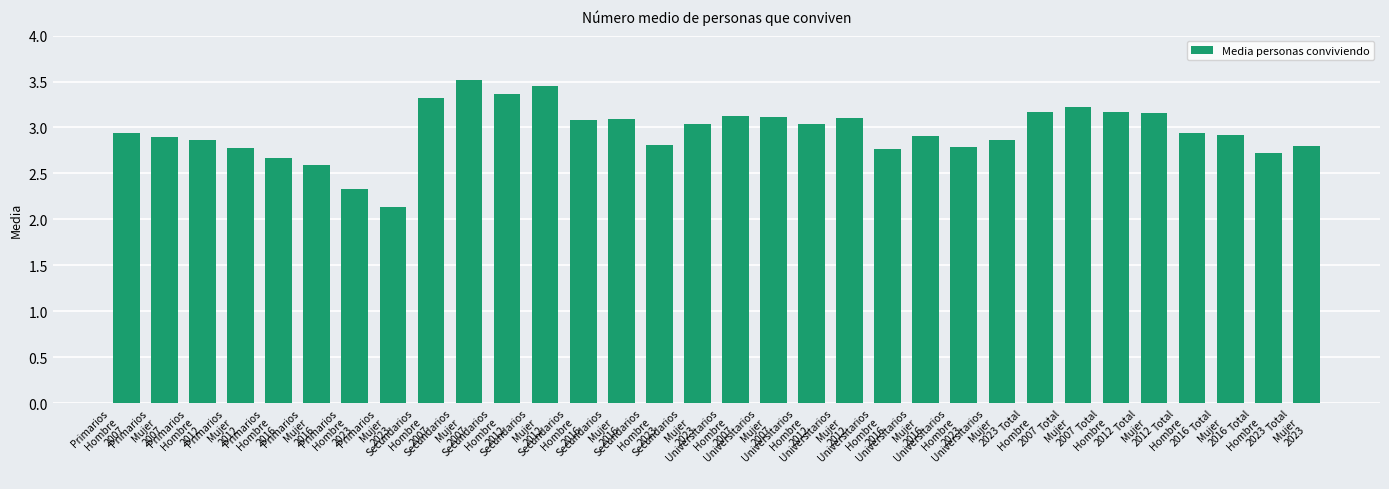

What is the ratio of the value at Secundarios
Hombre
2016 to the value at Total
Hombre
2007?

1.0